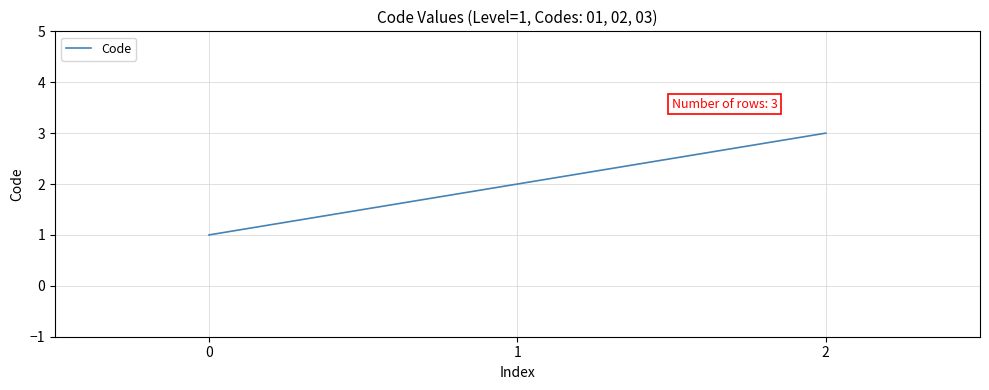

The chart shows a value of 5 at 2. True or false?

False